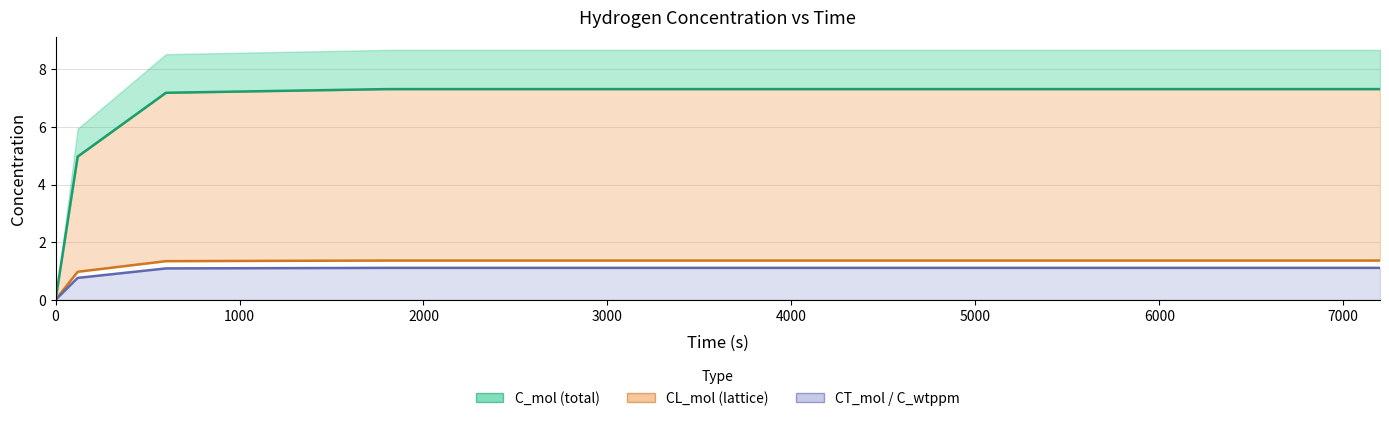

What is the greatest value displayed?

7.3